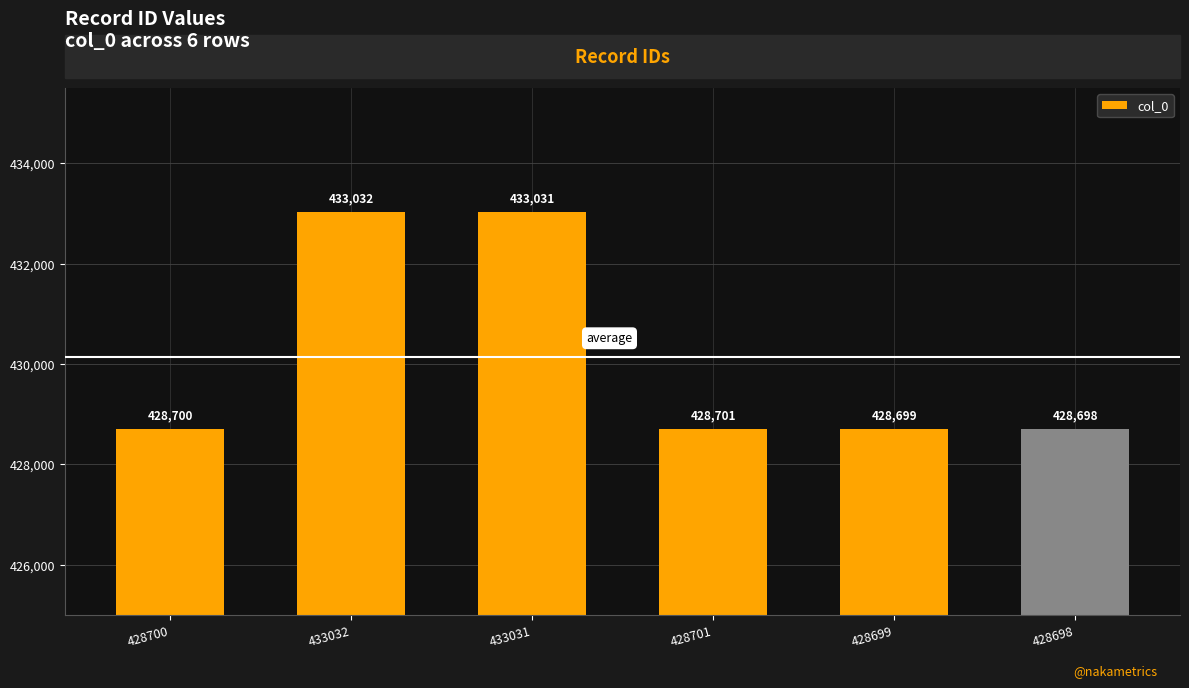

Approximately how many times larger is the value at 433031 compared to 428701?

1.0